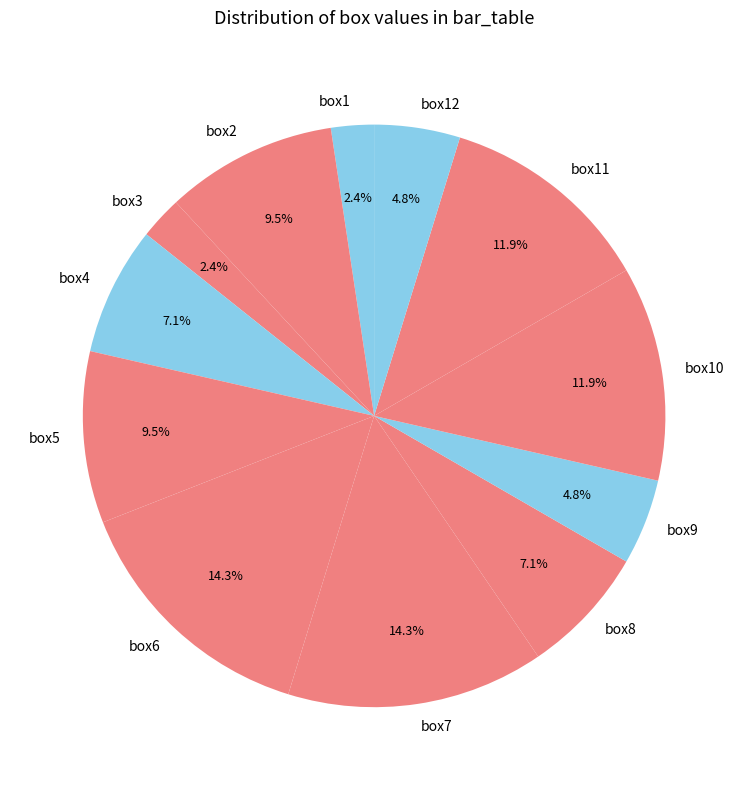

To the nearest percent, what percentage of the pie is box4?

7%